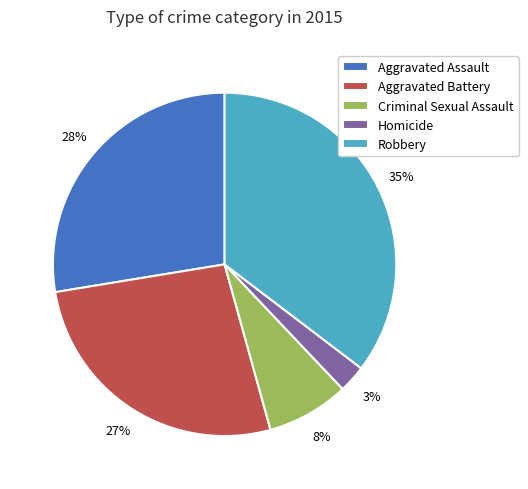

How many slices are in this pie chart?

5